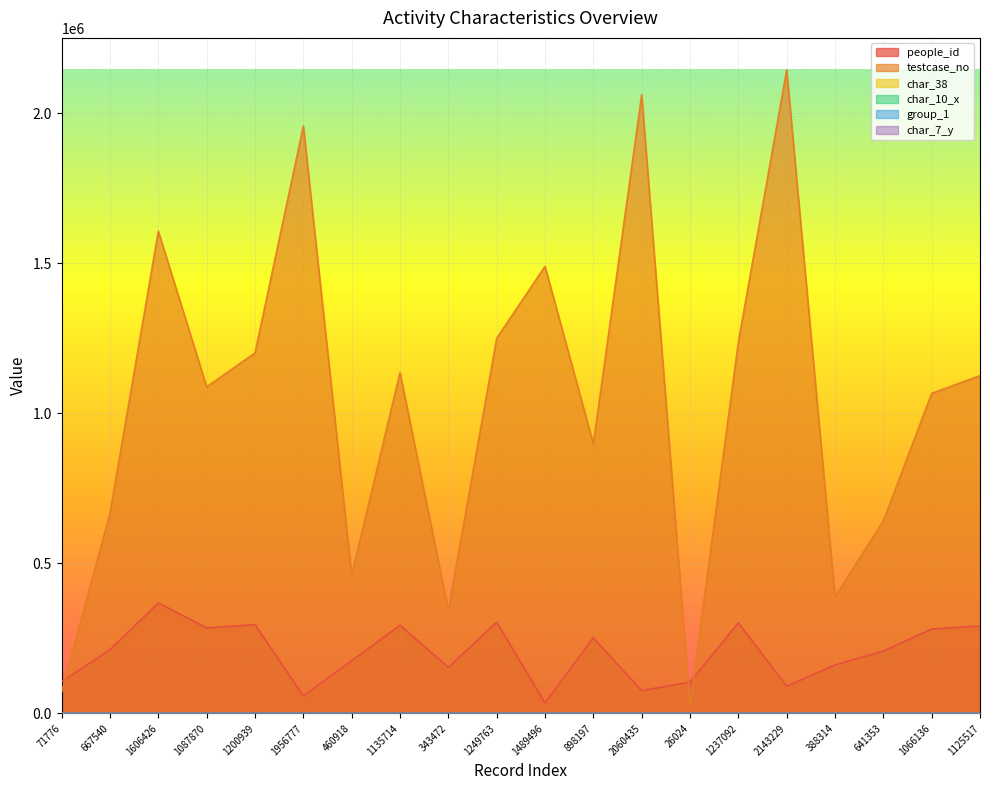

At which label does char_7_y reach its minimum?

1135714